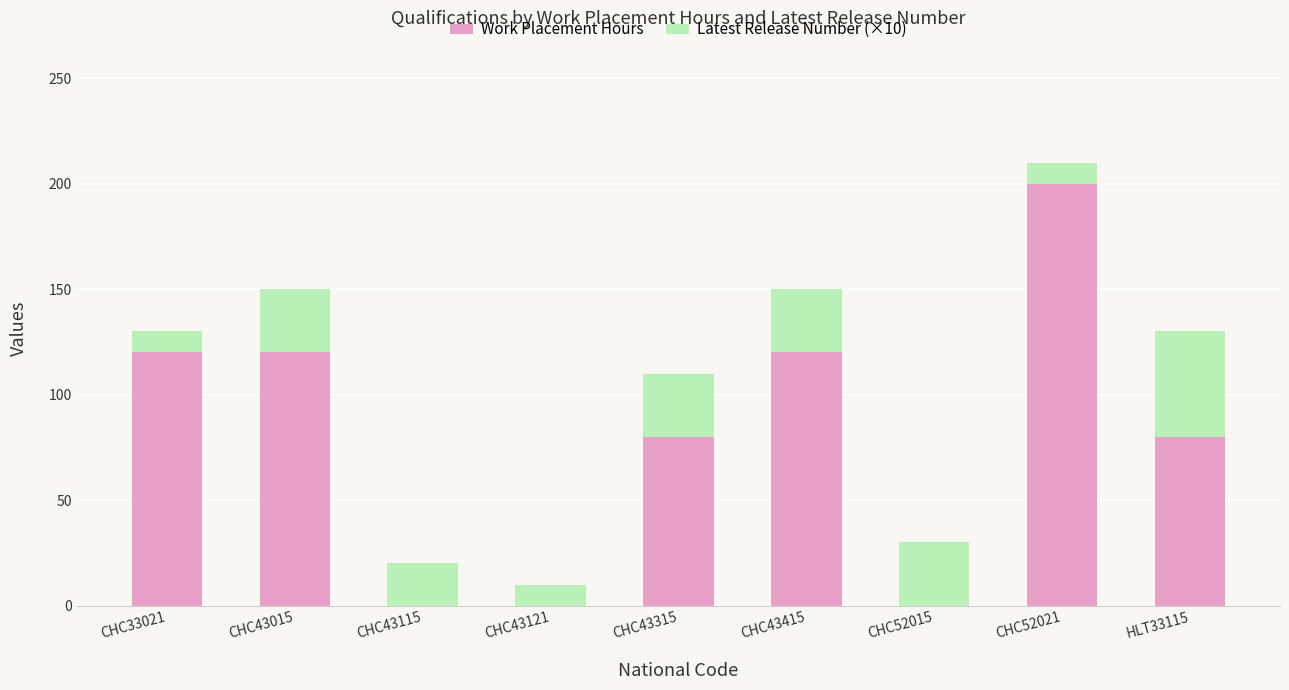

Reading left to right, transcribe the values for Work Placement Hours.

CHC33021=120	CHC43015=120	CHC43115=0	CHC43121=0	CHC43315=80	CHC43415=120	CHC52015=0	CHC52021=200	HLT33115=80